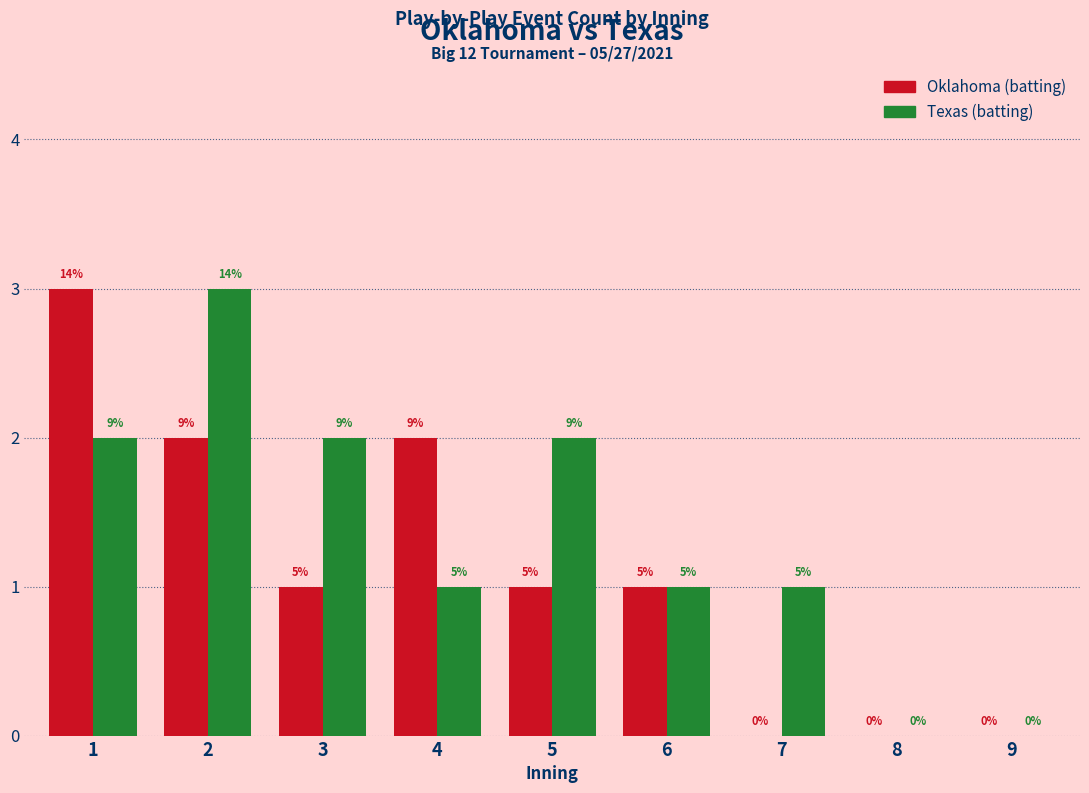

Rank the categories by Texas (batting) value from highest to lowest.

2, 1, 3, 5, 4, 6, 7, 8, 9